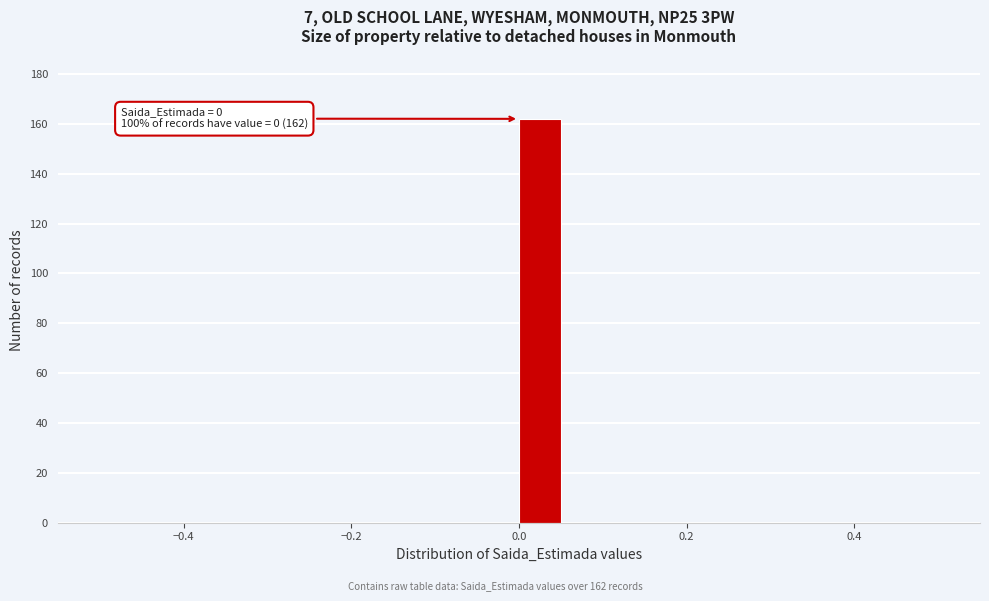

Around what value on the x-axis is the tallest bar? Give the approximate position of its centre, as read against the axis.

0.02